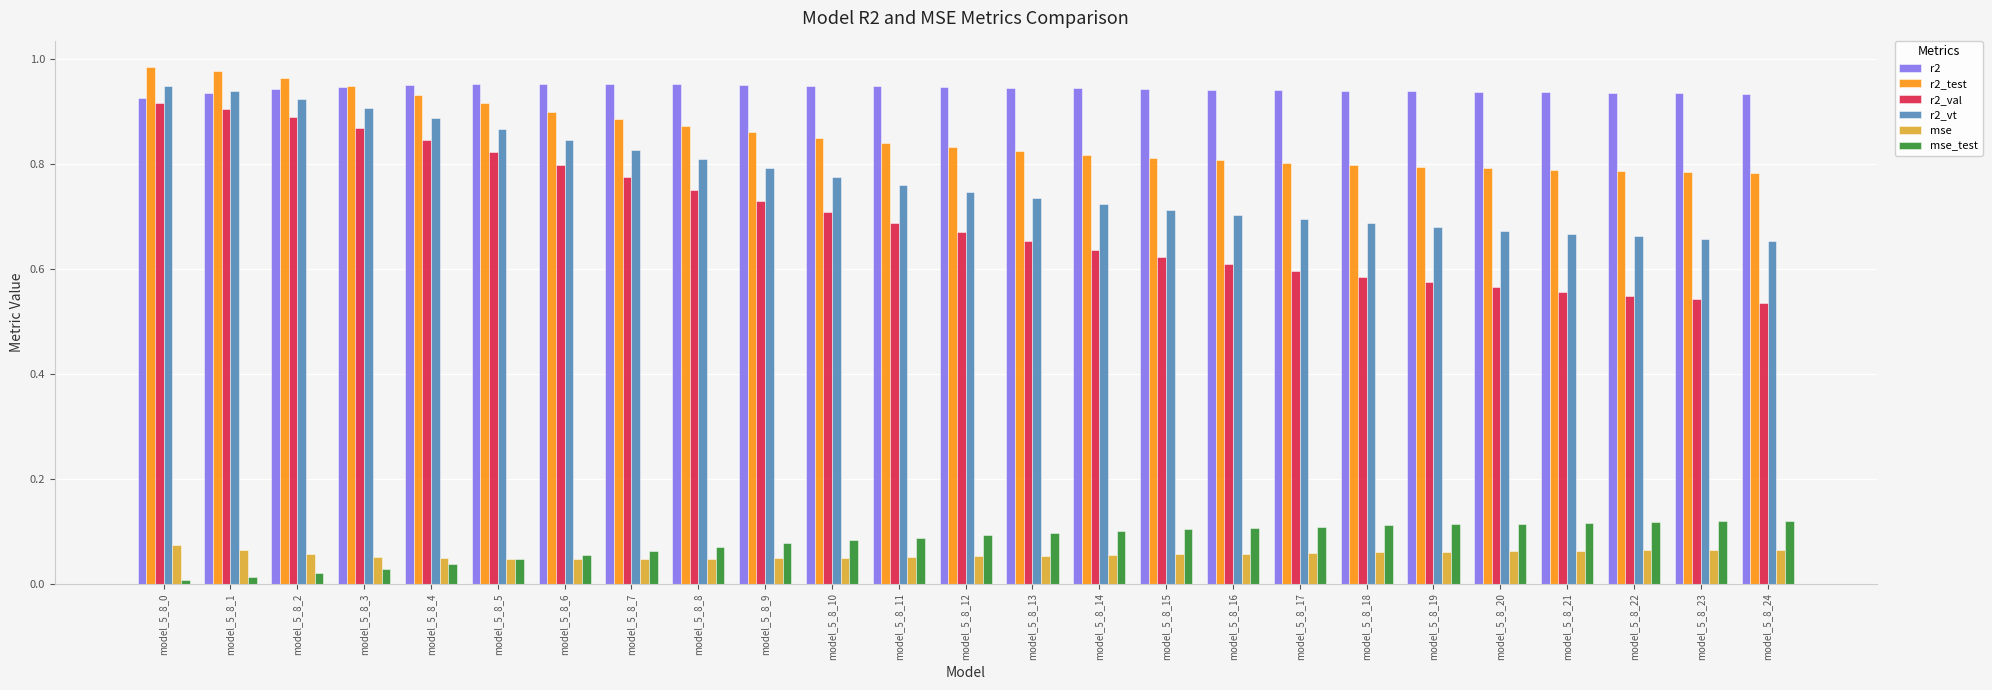

What is the sum of all r2 values?

23.6